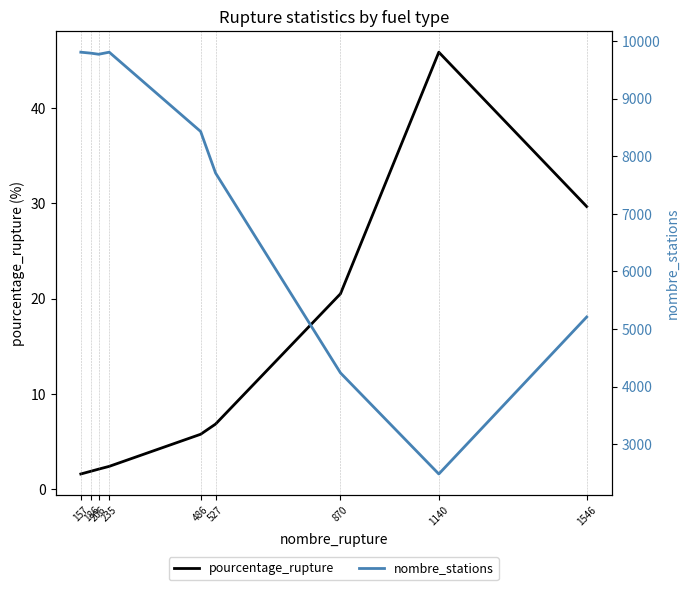

True or false: nombre_stations has more than 1 points higher than both neighbors.

False